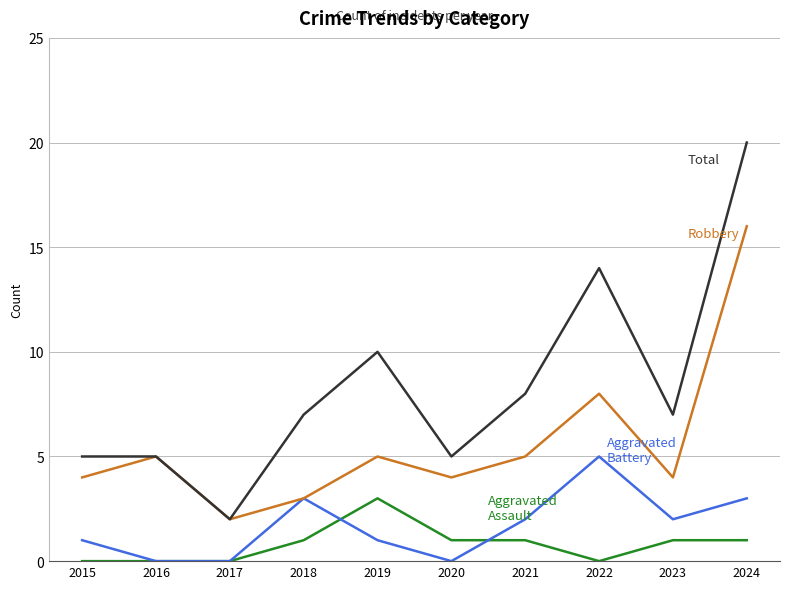

What is the spread (max minus min) of values at 2024?

19